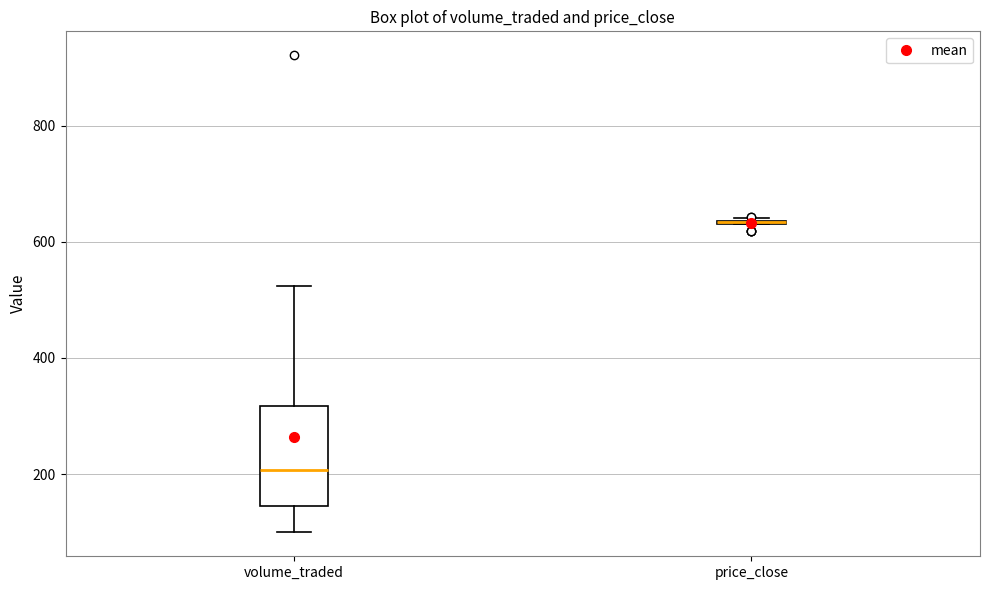

Reading left to right, read every box against the y-axis: the position of its median line, the range the box covers, and the ends of its whiskers. The values are not printed on the chart, so give them approximately, as read against the axis.

volume_traded: median 200, box 140 to 320, whiskers 100 to 520
price_close: box collapsed to a line at 640, whiskers 640 to 640